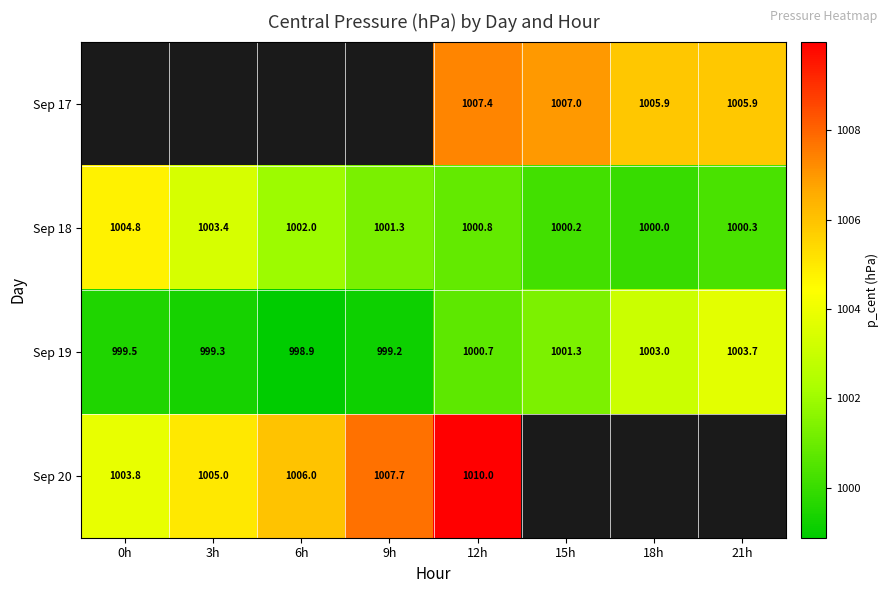

How many data points in Sep 18 are less than 1001?

4